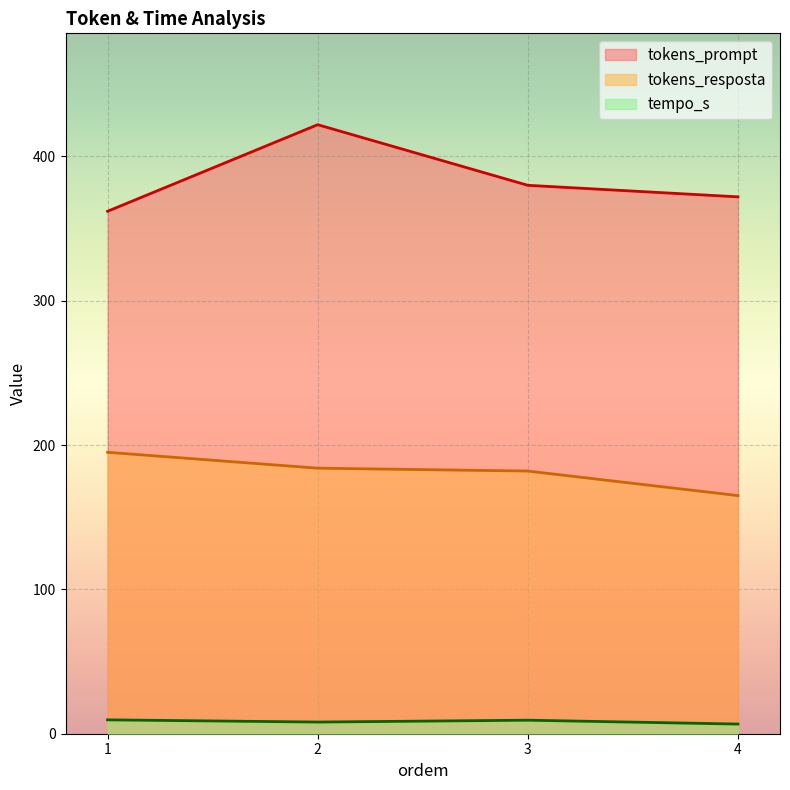

How many values in the tempo_s series are below 9?

2